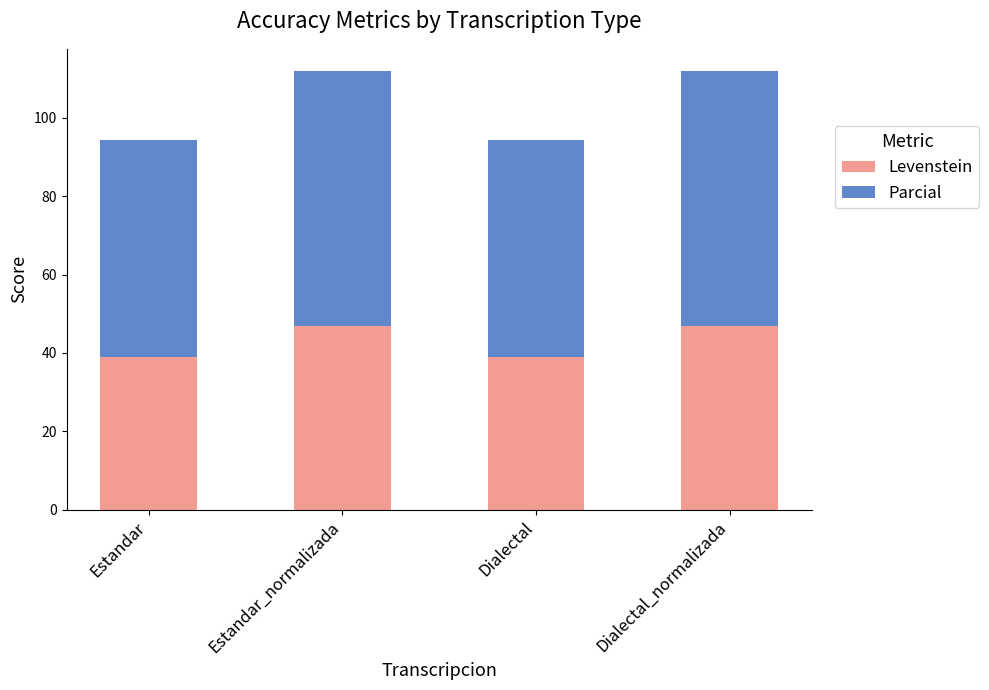

Reading left to right, list the values for the Levenstein series.

38.9	46.9	38.9	46.9